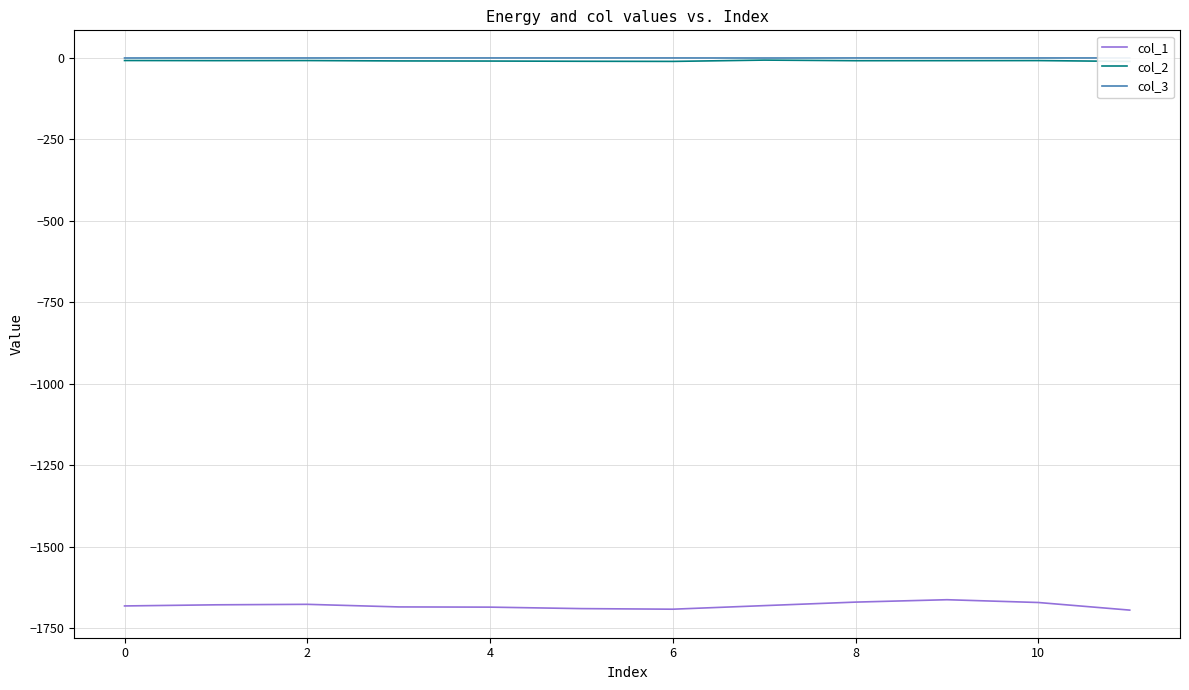

True or false: col_2 and col_1 intersect in this chart.

False